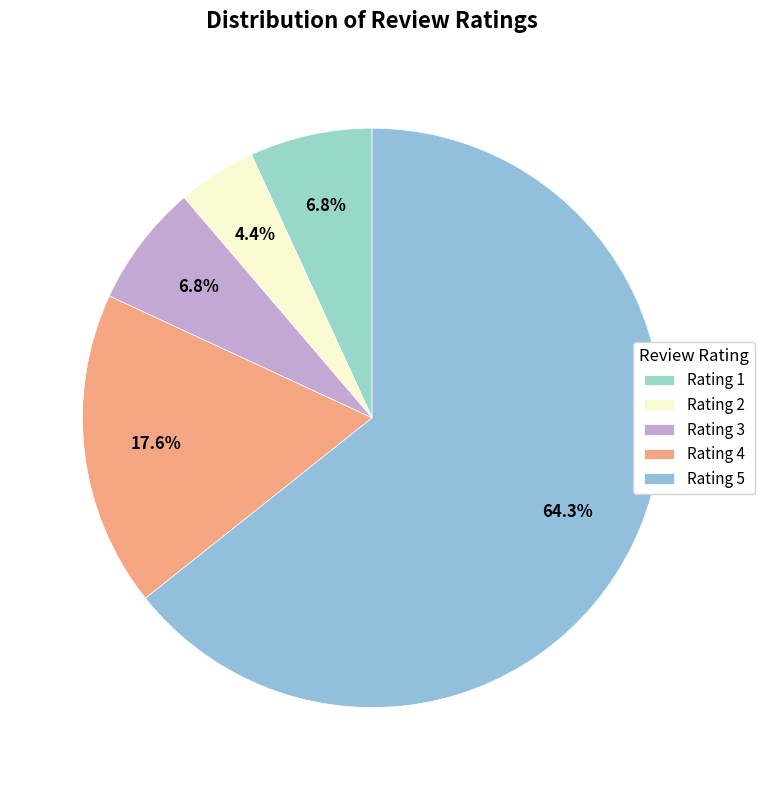

Is it true that Rating 3 is 7% of the pie?

True